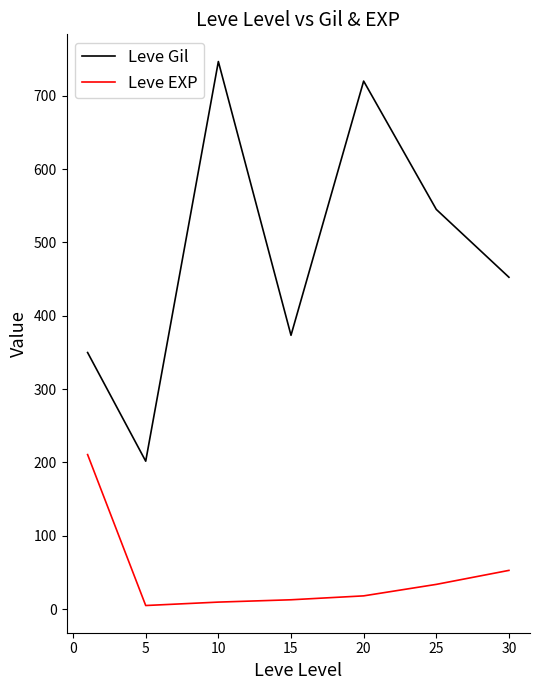

Which series has the largest total across all categories?

Leve Gil